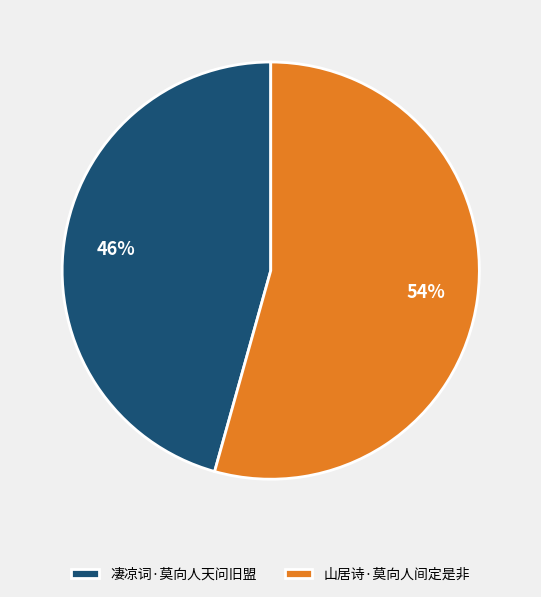

How many slices are in this pie chart?

2